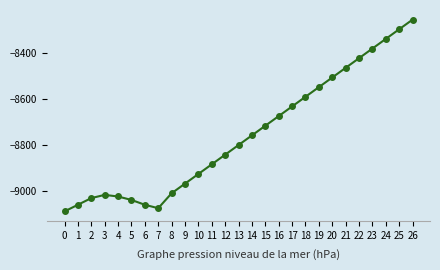

Is it true that the value at 1 is -9060?

True